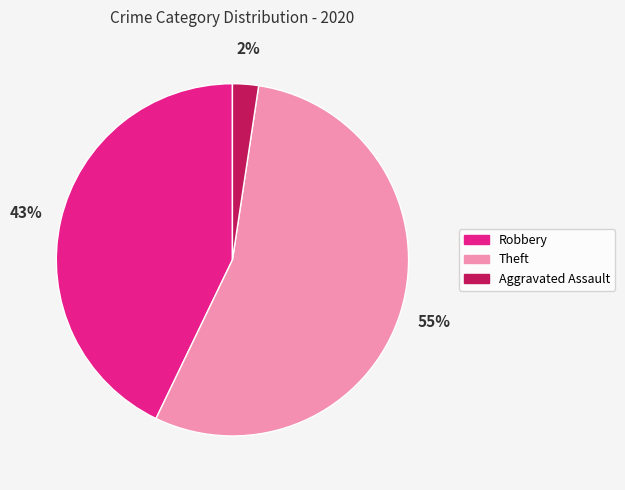

Count the number of slices in the pie.

3